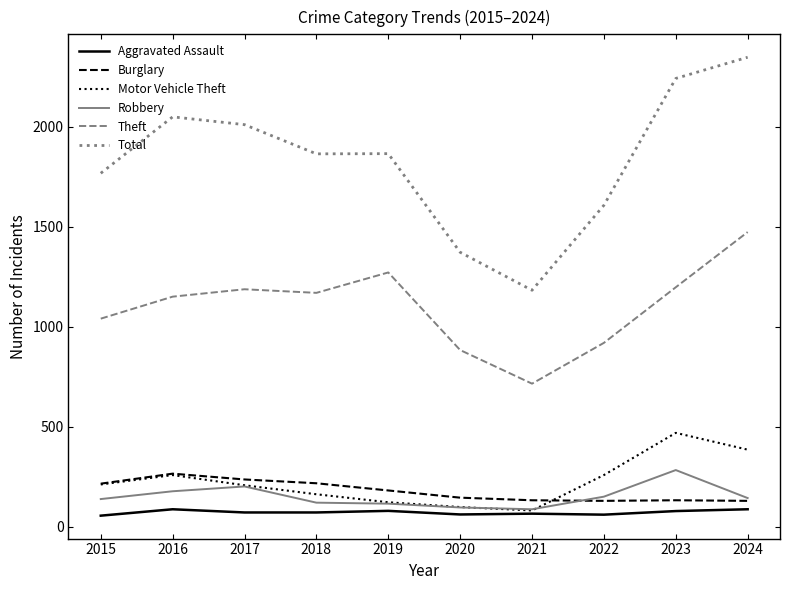

What is the average value of the Motor Vehicle Theft series?

226